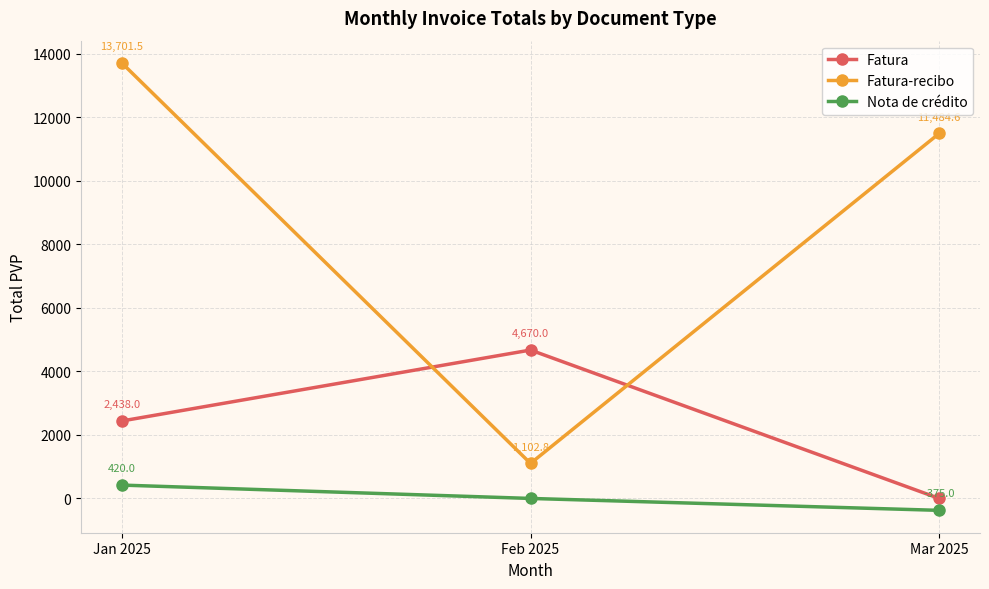

Which series has the widest spread of values?

Fatura-recibo